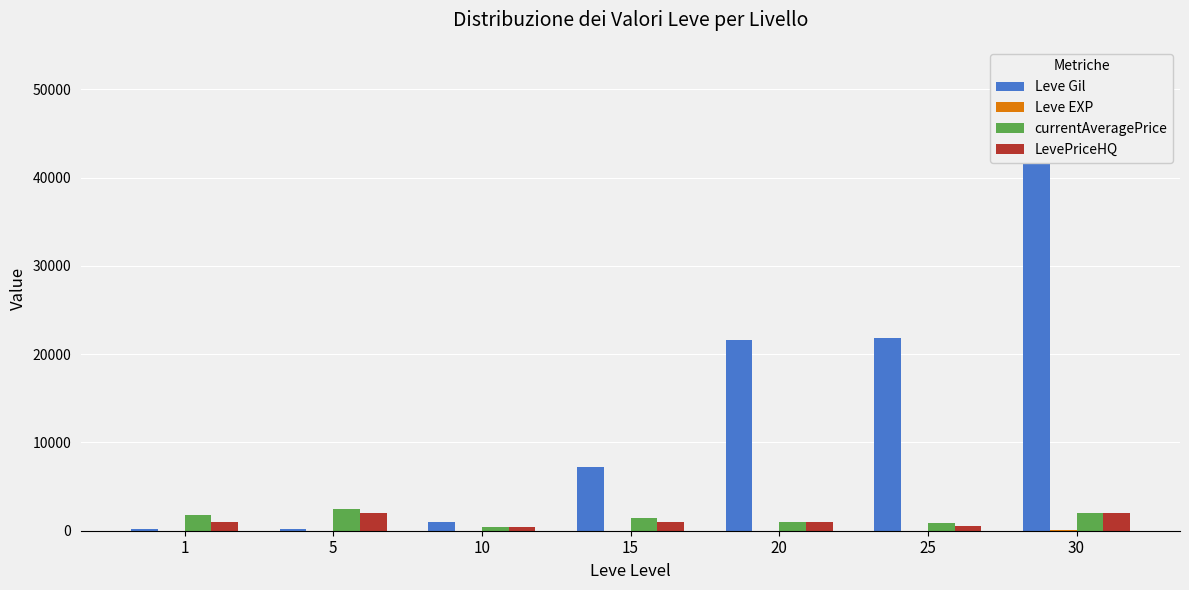

The Leve EXP series shows 21 at 20. True or false?

True